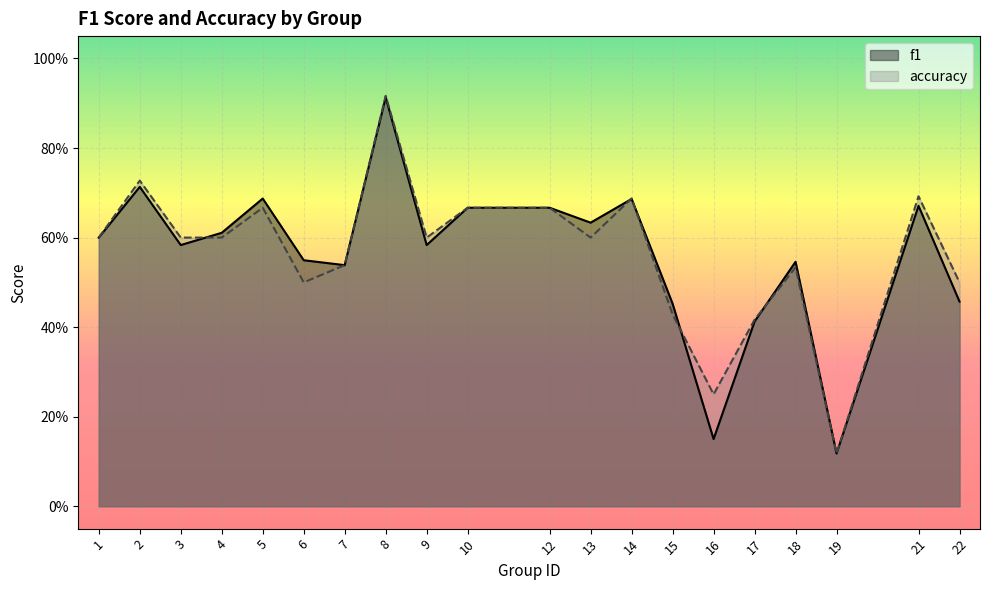

Which category has the highest value in the accuracy series?

8